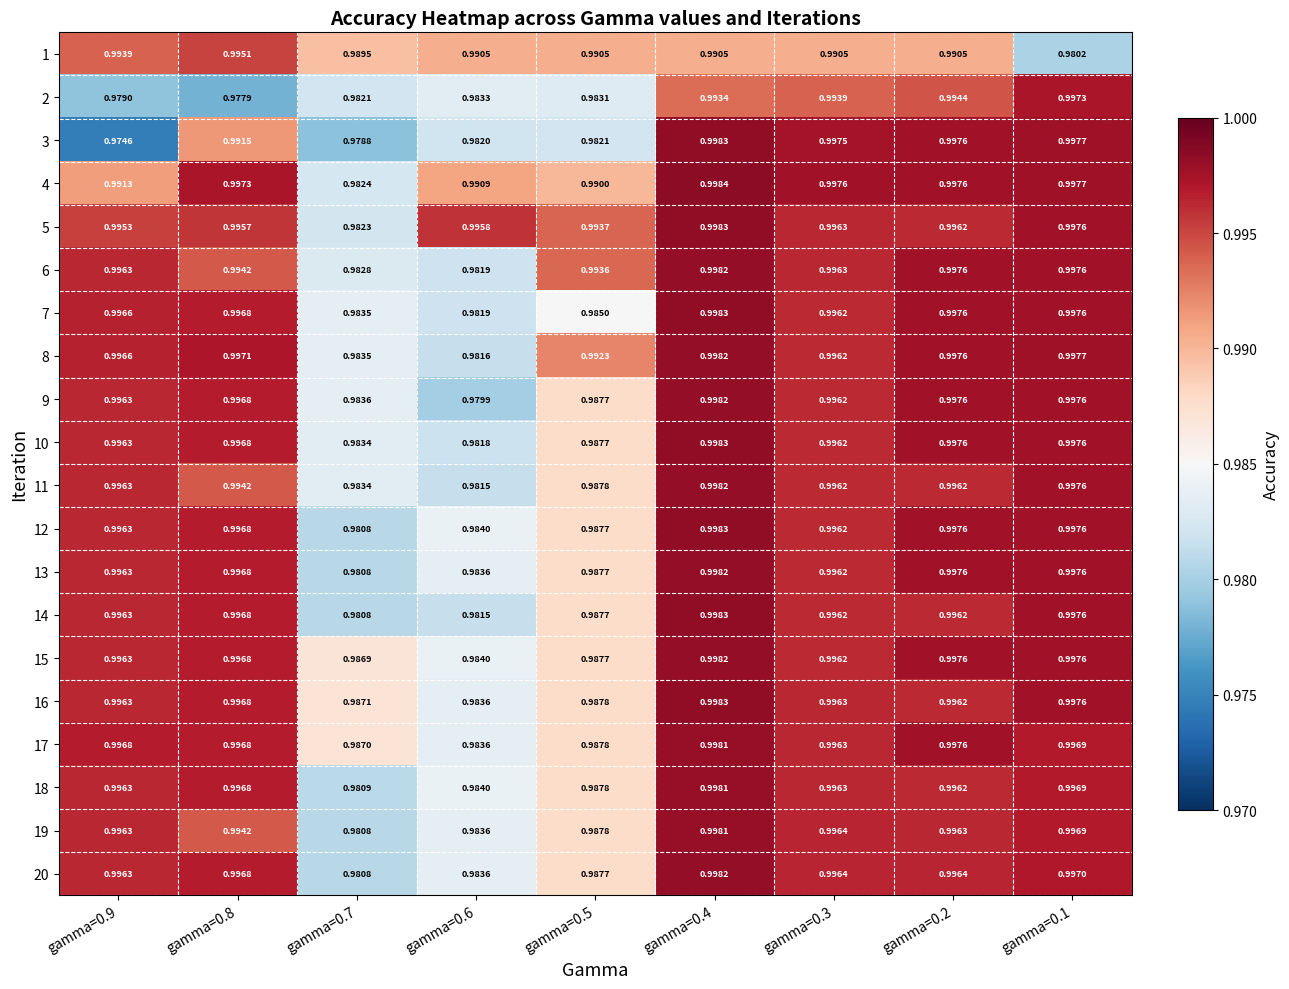

Reading left to right, list all the values displayed in this chart.

1: gamma=0.9=1.0	gamma=0.8=1.0	gamma=0.7=1.0	gamma=0.6=1.0	gamma=0.5=1.0	gamma=0.4=1.0	gamma=0.3=1.0	gamma=0.2=1.0	gamma=0.1=1.0
2: gamma=0.9=1.0	gamma=0.8=1.0	gamma=0.7=1.0	gamma=0.6=1.0	gamma=0.5=1.0	gamma=0.4=1.0	gamma=0.3=1.0	gamma=0.2=1.0	gamma=0.1=1.0
3: gamma=0.9=1.0	gamma=0.8=1.0	gamma=0.7=1.0	gamma=0.6=1.0	gamma=0.5=1.0	gamma=0.4=1.0	gamma=0.3=1.0	gamma=0.2=1.0	gamma=0.1=1.0
4: gamma=0.9=1.0	gamma=0.8=1.0	gamma=0.7=1.0	gamma=0.6=1.0	gamma=0.5=1.0	gamma=0.4=1.0	gamma=0.3=1.0	gamma=0.2=1.0	gamma=0.1=1.0
5: gamma=0.9=1.0	gamma=0.8=1.0	gamma=0.7=1.0	gamma=0.6=1.0	gamma=0.5=1.0	gamma=0.4=1.0	gamma=0.3=1.0	gamma=0.2=1.0	gamma=0.1=1.0
6: gamma=0.9=1.0	gamma=0.8=1.0	gamma=0.7=1.0	gamma=0.6=1.0	gamma=0.5=1.0	gamma=0.4=1.0	gamma=0.3=1.0	gamma=0.2=1.0	gamma=0.1=1.0
7: gamma=0.9=1.0	gamma=0.8=1.0	gamma=0.7=1.0	gamma=0.6=1.0	gamma=0.5=1.0	gamma=0.4=1.0	gamma=0.3=1.0	gamma=0.2=1.0	gamma=0.1=1.0
8: gamma=0.9=1.0	gamma=0.8=1.0	gamma=0.7=1.0	gamma=0.6=1.0	gamma=0.5=1.0	gamma=0.4=1.0	gamma=0.3=1.0	gamma=0.2=1.0	gamma=0.1=1.0
9: gamma=0.9=1.0	gamma=0.8=1.0	gamma=0.7=1.0	gamma=0.6=1.0	gamma=0.5=1.0	gamma=0.4=1.0	gamma=0.3=1.0	gamma=0.2=1.0	gamma=0.1=1.0
10: gamma=0.9=1.0	gamma=0.8=1.0	gamma=0.7=1.0	gamma=0.6=1.0	gamma=0.5=1.0	gamma=0.4=1.0	gamma=0.3=1.0	gamma=0.2=1.0	gamma=0.1=1.0
11: gamma=0.9=1.0	gamma=0.8=1.0	gamma=0.7=1.0	gamma=0.6=1.0	gamma=0.5=1.0	gamma=0.4=1.0	gamma=0.3=1.0	gamma=0.2=1.0	gamma=0.1=1.0
12: gamma=0.9=1.0	gamma=0.8=1.0	gamma=0.7=1.0	gamma=0.6=1.0	gamma=0.5=1.0	gamma=0.4=1.0	gamma=0.3=1.0	gamma=0.2=1.0	gamma=0.1=1.0
13: gamma=0.9=1.0	gamma=0.8=1.0	gamma=0.7=1.0	gamma=0.6=1.0	gamma=0.5=1.0	gamma=0.4=1.0	gamma=0.3=1.0	gamma=0.2=1.0	gamma=0.1=1.0
14: gamma=0.9=1.0	gamma=0.8=1.0	gamma=0.7=1.0	gamma=0.6=1.0	gamma=0.5=1.0	gamma=0.4=1.0	gamma=0.3=1.0	gamma=0.2=1.0	gamma=0.1=1.0
15: gamma=0.9=1.0	gamma=0.8=1.0	gamma=0.7=1.0	gamma=0.6=1.0	gamma=0.5=1.0	gamma=0.4=1.0	gamma=0.3=1.0	gamma=0.2=1.0	gamma=0.1=1.0
16: gamma=0.9=1.0	gamma=0.8=1.0	gamma=0.7=1.0	gamma=0.6=1.0	gamma=0.5=1.0	gamma=0.4=1.0	gamma=0.3=1.0	gamma=0.2=1.0	gamma=0.1=1.0
17: gamma=0.9=1.0	gamma=0.8=1.0	gamma=0.7=1.0	gamma=0.6=1.0	gamma=0.5=1.0	gamma=0.4=1.0	gamma=0.3=1.0	gamma=0.2=1.0	gamma=0.1=1.0
18: gamma=0.9=1.0	gamma=0.8=1.0	gamma=0.7=1.0	gamma=0.6=1.0	gamma=0.5=1.0	gamma=0.4=1.0	gamma=0.3=1.0	gamma=0.2=1.0	gamma=0.1=1.0
19: gamma=0.9=1.0	gamma=0.8=1.0	gamma=0.7=1.0	gamma=0.6=1.0	gamma=0.5=1.0	gamma=0.4=1.0	gamma=0.3=1.0	gamma=0.2=1.0	gamma=0.1=1.0
20: gamma=0.9=1.0	gamma=0.8=1.0	gamma=0.7=1.0	gamma=0.6=1.0	gamma=0.5=1.0	gamma=0.4=1.0	gamma=0.3=1.0	gamma=0.2=1.0	gamma=0.1=1.0